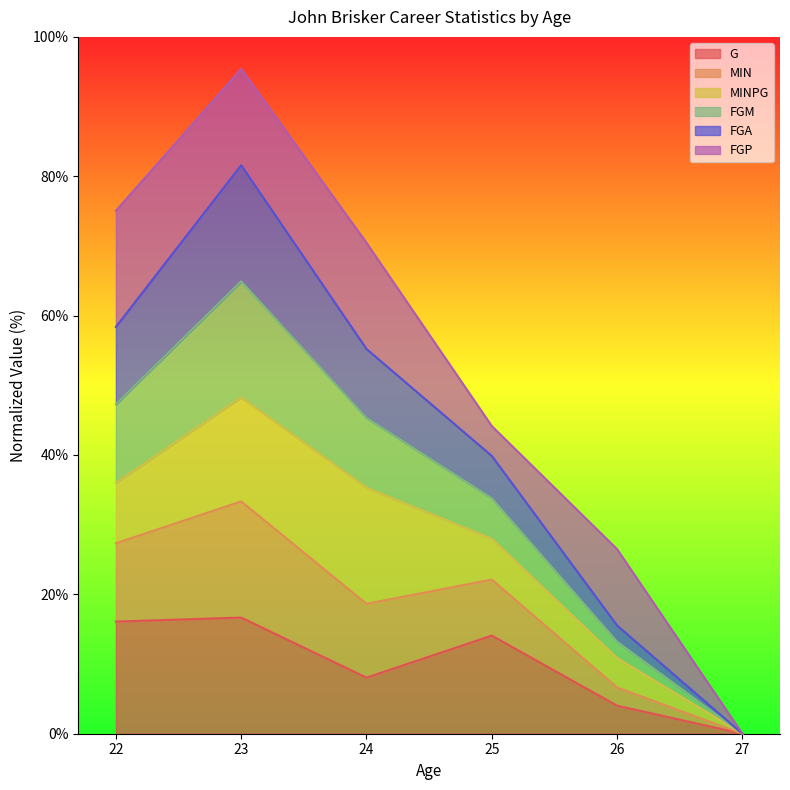

How many interior local peaks does the G series have?

2